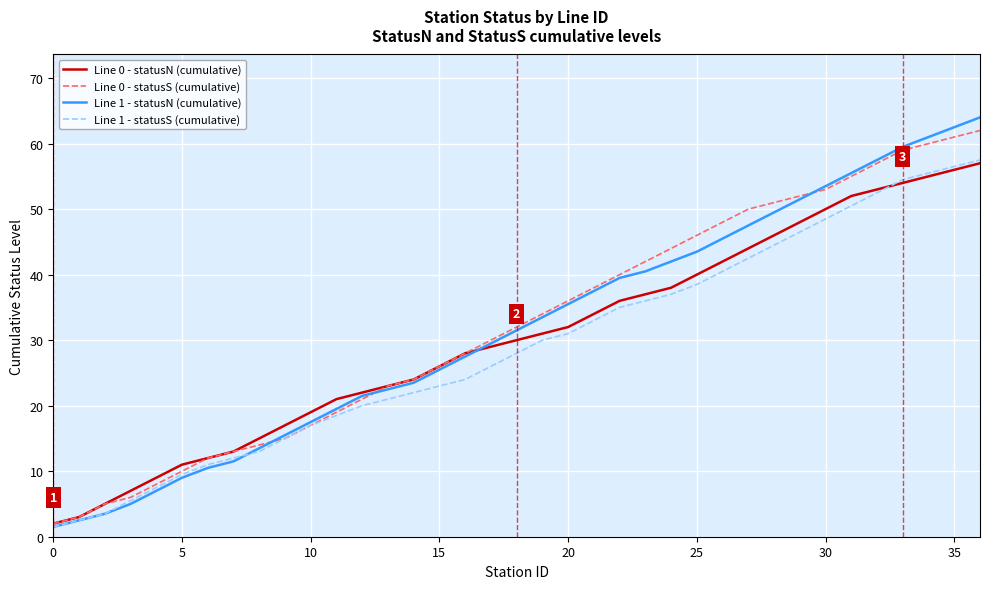

What is the maximum value for Line 0 - statusS (cumulative)?

62.0